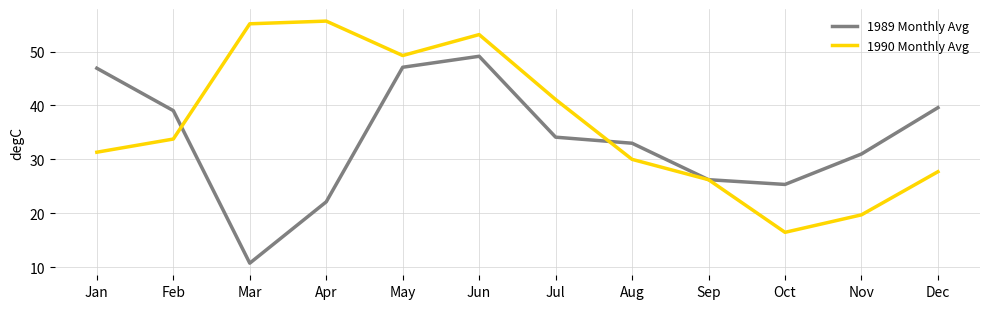

What is the difference between the 1990 Monthly Avg values at Nov and Dec?

8.0